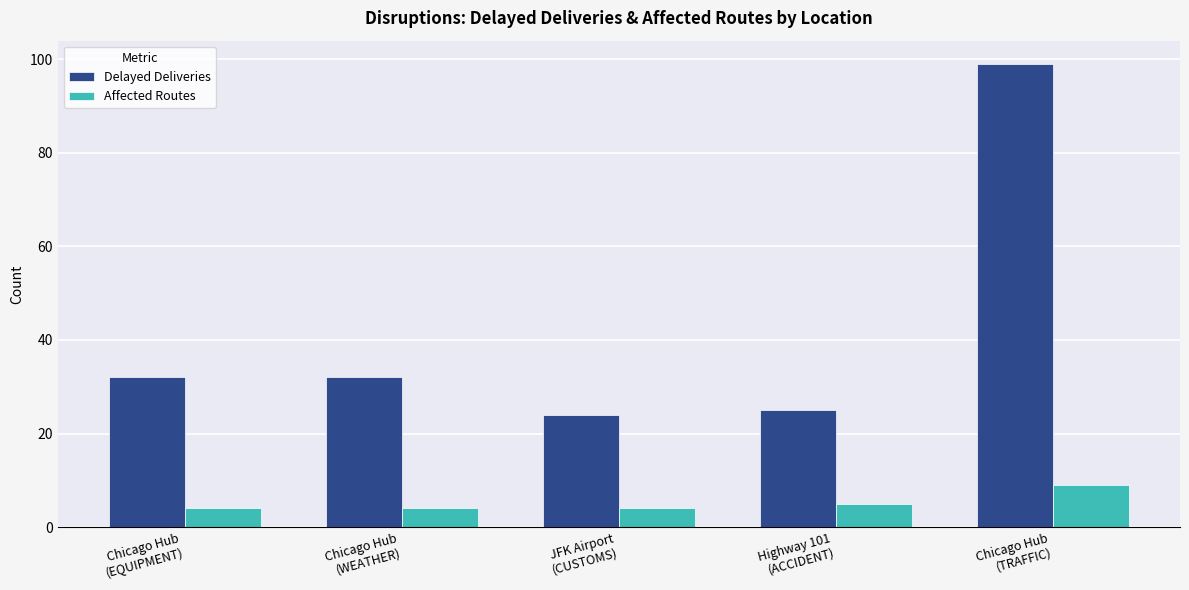

Rank the series by their average value, from highest to lowest.

Delayed Deliveries, Affected Routes